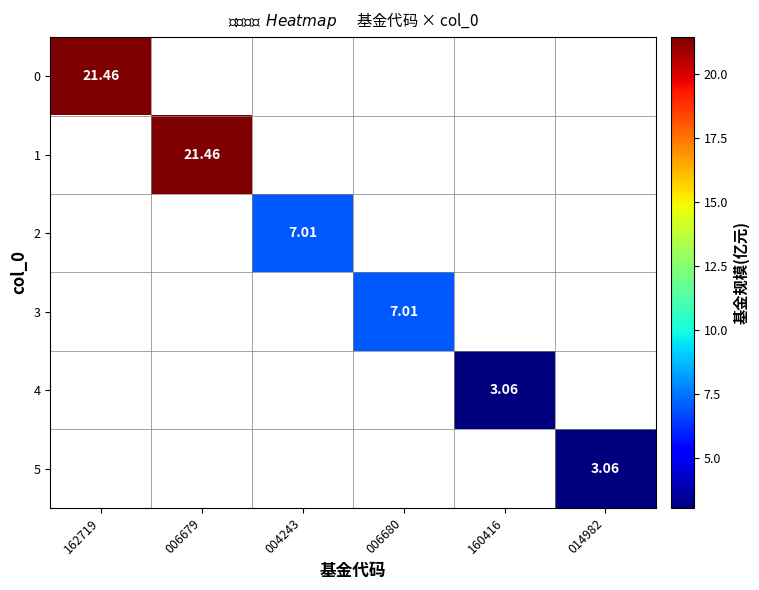

At which category does the chart reach its peak across all series?

162719